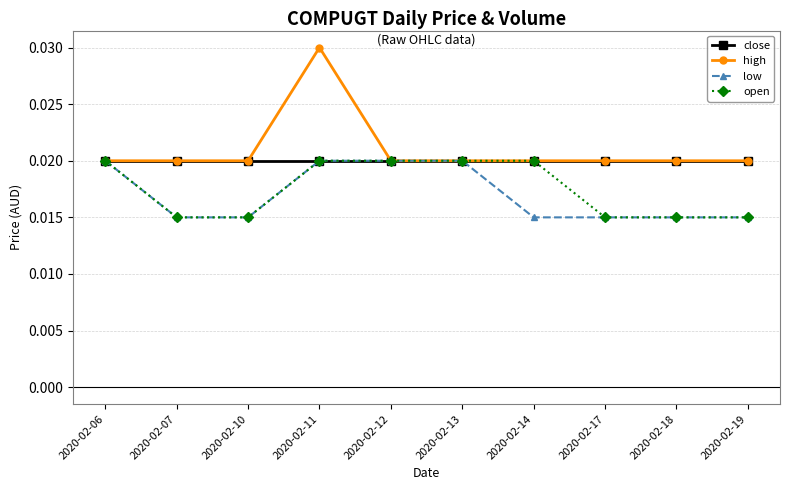

At how many categories does at least one series exceed 0?

10